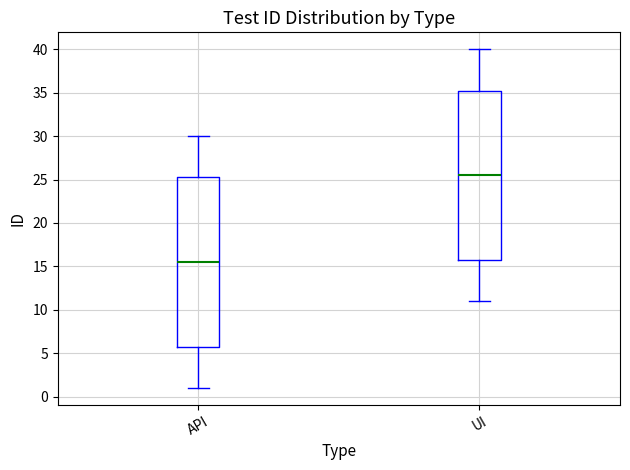

Reading left to right, transcribe this box plot: for each box, give where its median line is, the range the box spans, and where its two whiskers end, as read against the y-axis. The values are not printed on the chart, so give them approximately, as read against the axis.

API: median 15.5, box 6.0 to 25.5, whiskers 1.0 to 30.0
UI: median 25.5, box 16.0 to 35.5, whiskers 11.0 to 40.0